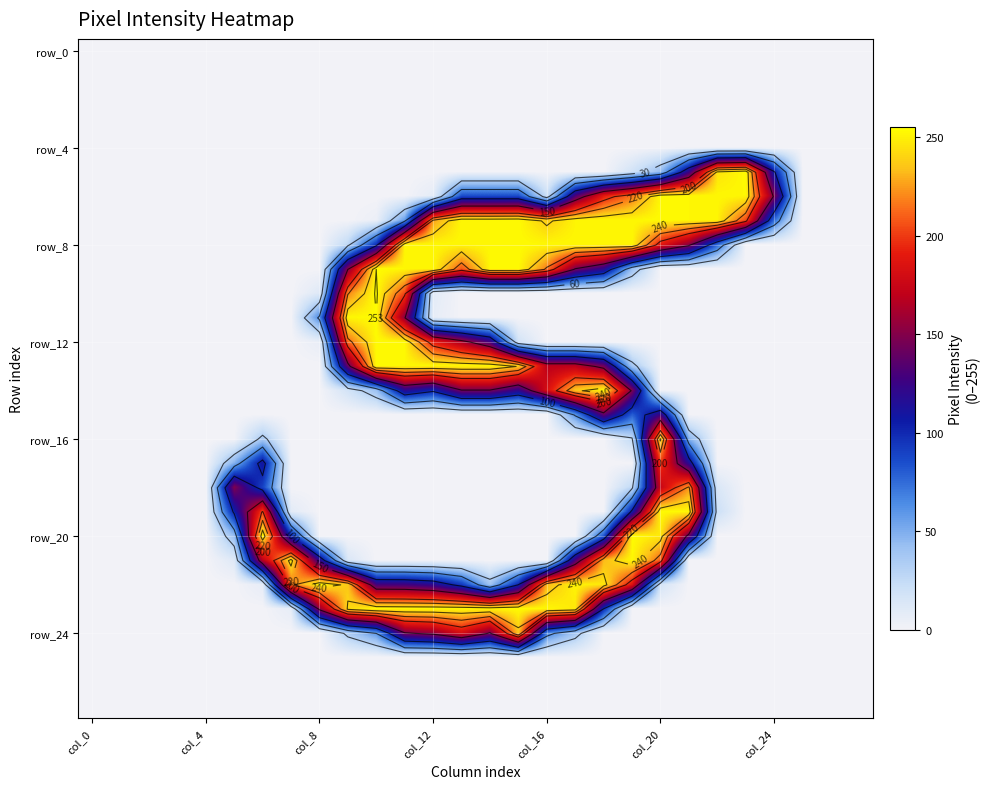

At which category does the chart reach its minimum across all series?

col_0